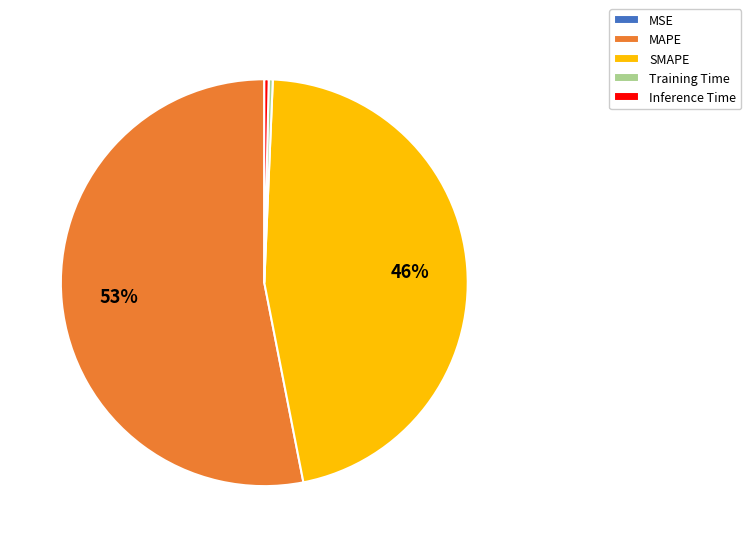

To the nearest percent, what percentage of the pie is SMAPE?

46%